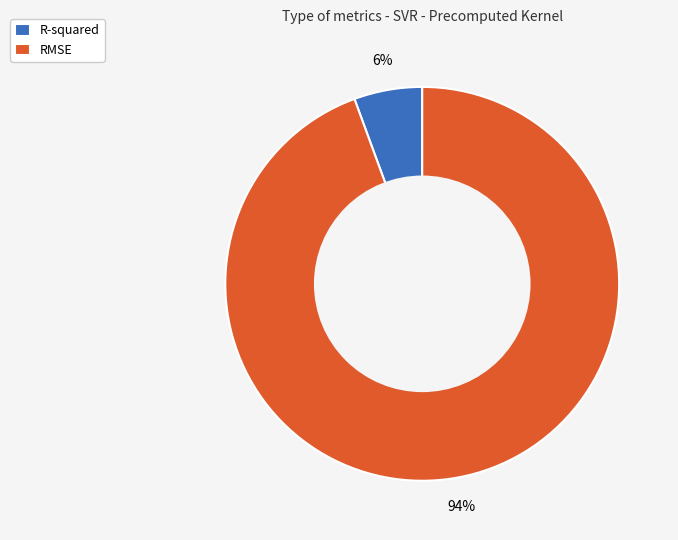

To the nearest percent, what is the average slice percentage?

50%